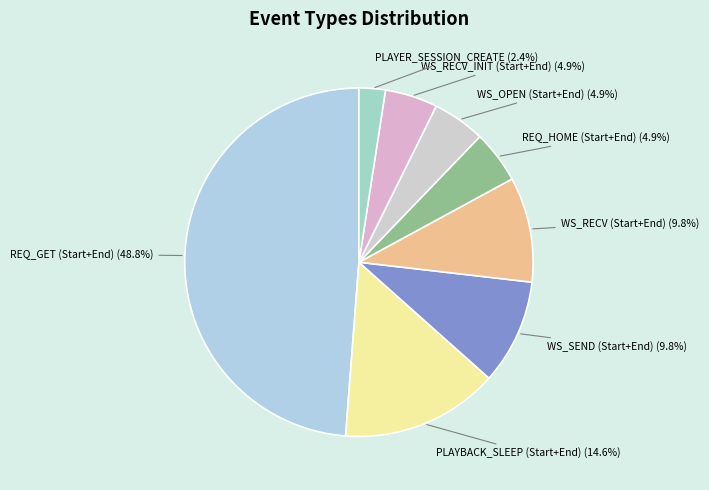

How many segments does this pie chart have?

8